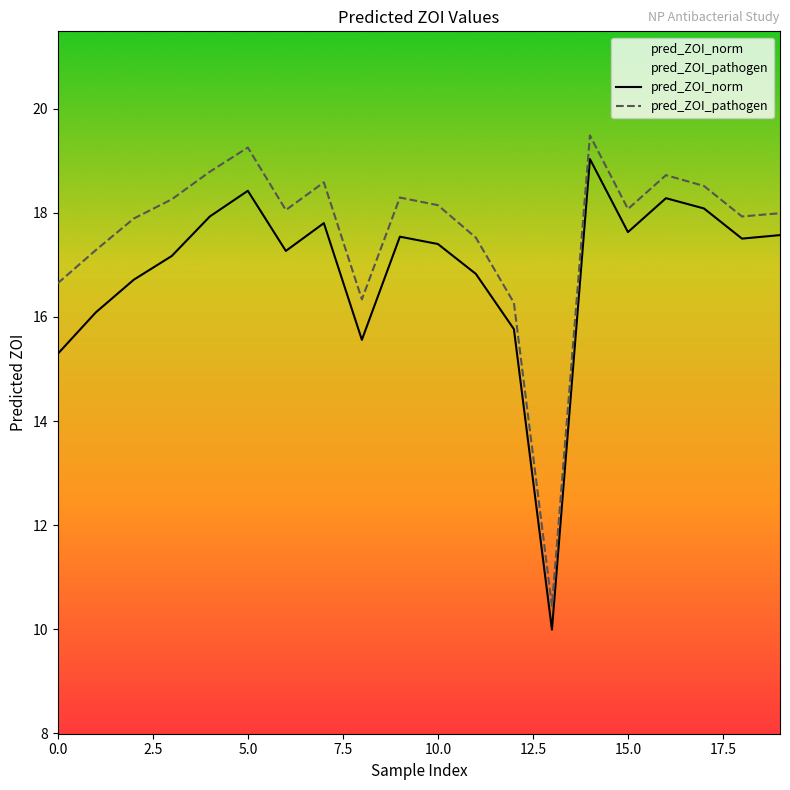

The pred_ZOI_pathogen series shows 24.1 at 15.0. True or false?

False